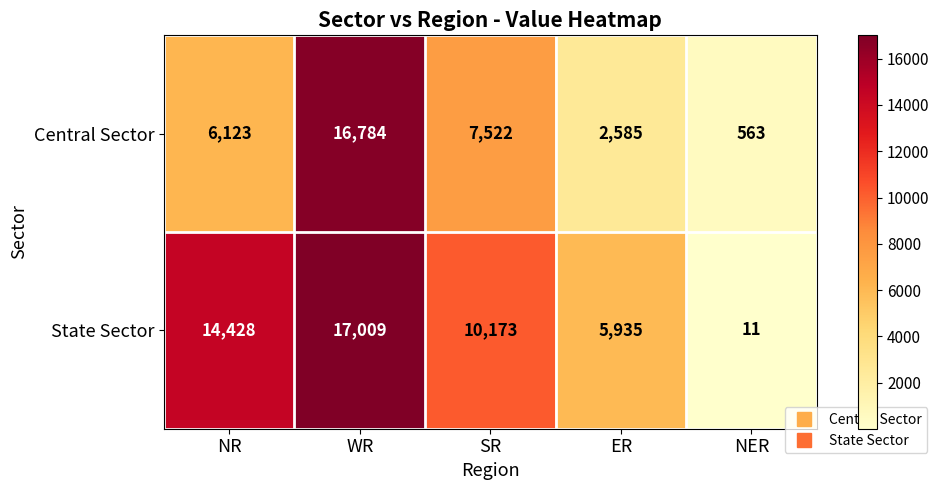

At which label is Central Sector closest to 8673?

SR